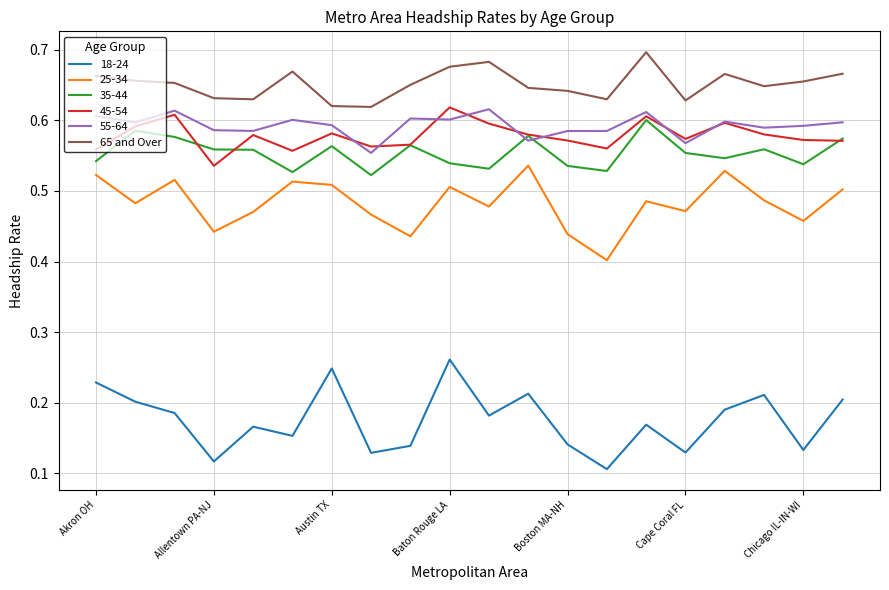

True or false: 18-24 and 45-54 cross at least once.

False